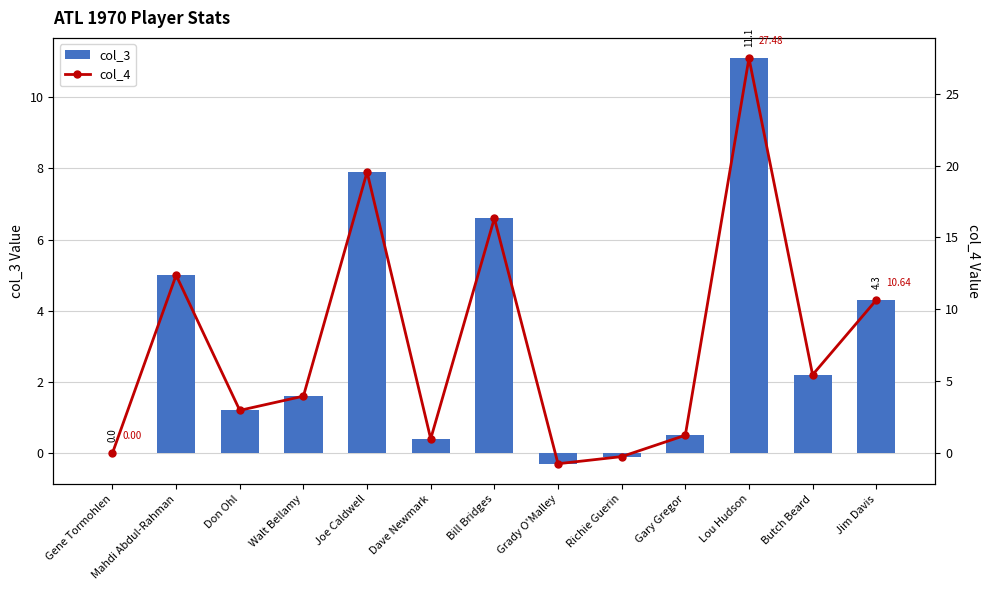

Is it true that col_3 equals -0.1 at Grady O'Malley?

False